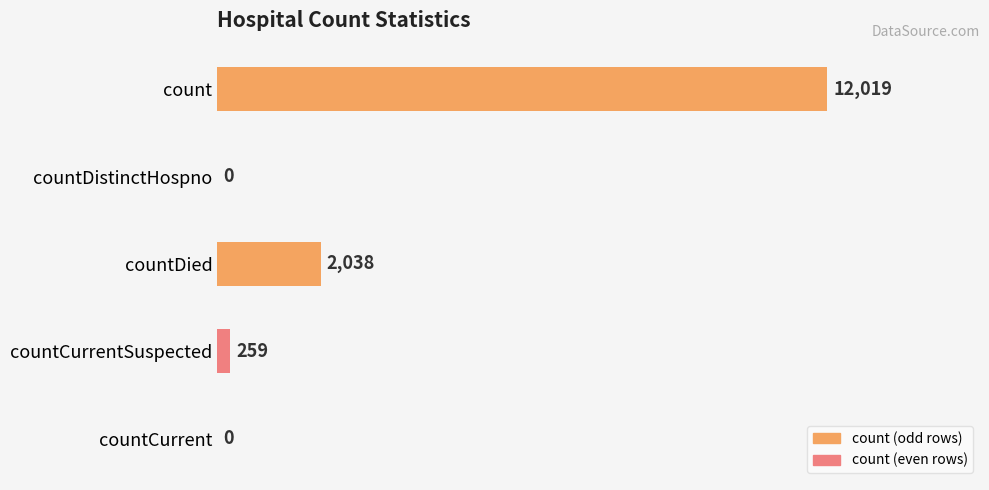

Which category has the highest value across all series?

count